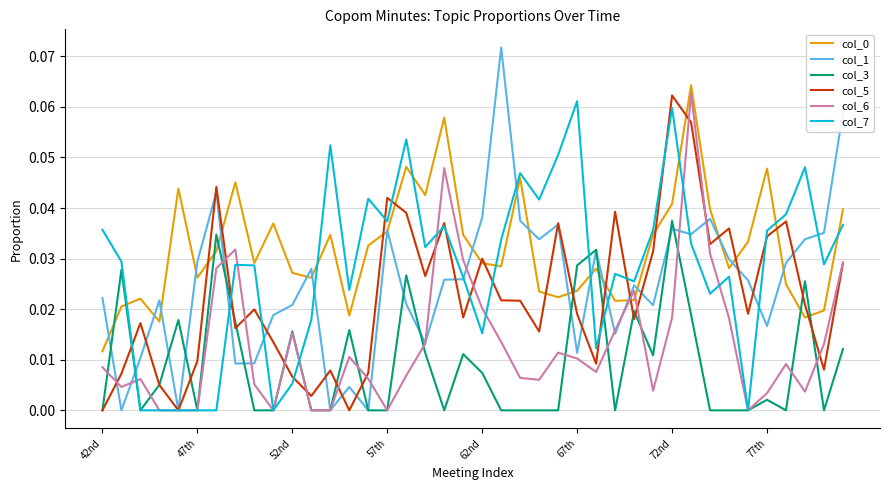

Which series has the widest spread of values?

col_1